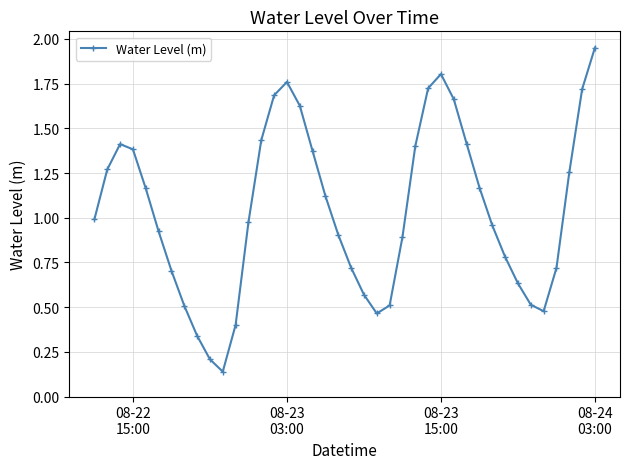

How many points are lower than both their immediate neighbors (excluding endpoints)?

3